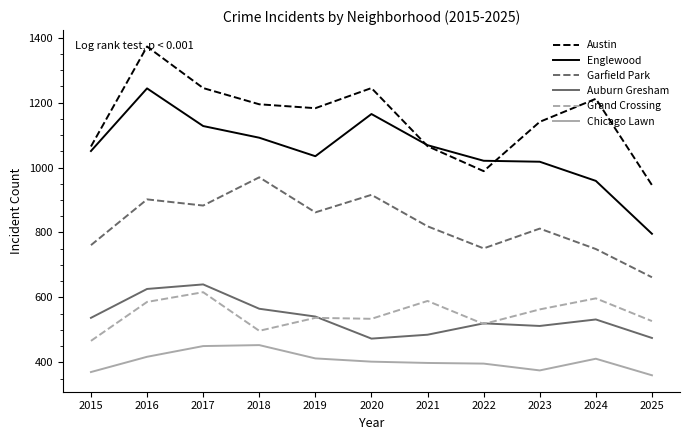

True or false: Grand Crossing and Garfield Park intersect in this chart.

False